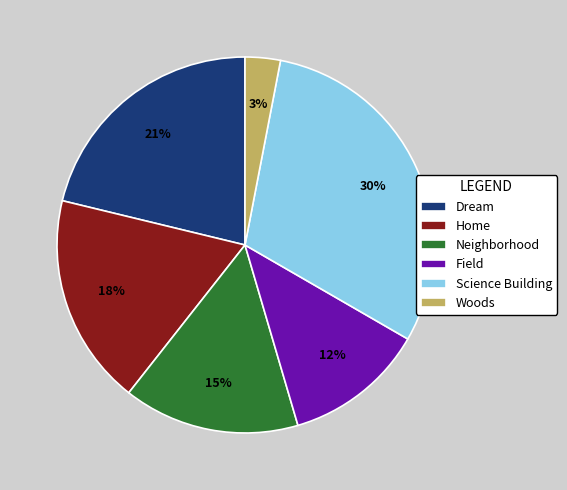

How many slices are in this pie chart?

6